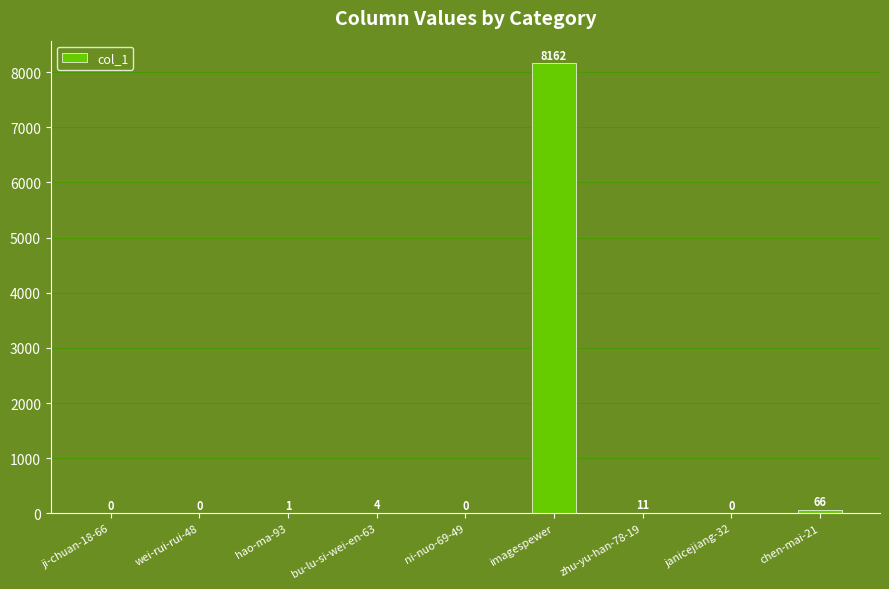

What is the sum of all values?

8244